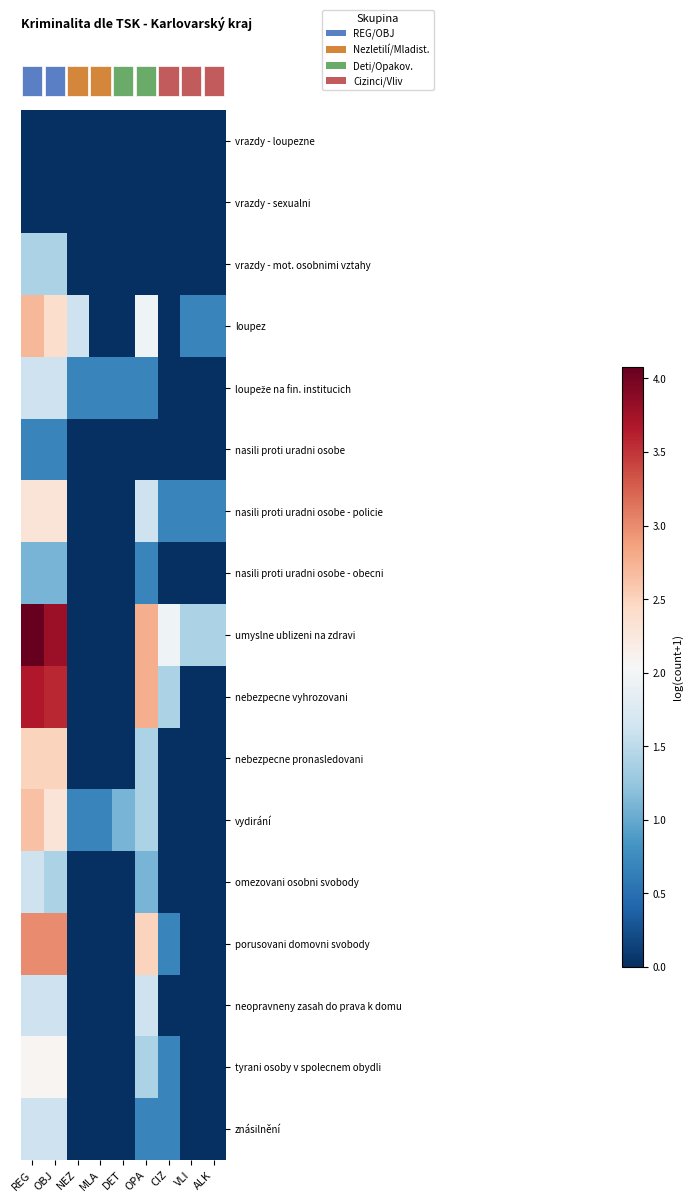

Reading left to right, list all the values displayed in this chart.

row_0: 0.0	0.0	0.0	0.0	0.0	0.0	0.0	0.0	0.0
row_1: 0.0	0.0	0.0	0.0	0.0	0.0	0.0	0.0	0.0
row_2: 1.4	1.4	0.0	0.0	0.0	0.0	0.0	0.0	0.0
row_3: 2.7	2.4	1.6	0.0	0.0	1.9	0.0	0.7	0.7
row_4: 1.6	1.6	0.7	0.7	0.7	0.7	0.0	0.0	0.0
row_5: 0.7	0.7	0.0	0.0	0.0	0.0	0.0	0.0	0.0
row_6: 2.3	2.3	0.0	0.0	0.0	1.6	0.7	0.7	0.7
row_7: 1.1	1.1	0.0	0.0	0.0	0.7	0.0	0.0	0.0
row_8: 4.1	3.8	0.0	0.0	0.0	2.8	1.9	1.4	1.4
row_9: 3.7	3.6	0.0	0.0	0.0	2.8	1.4	0.0	0.0
row_10: 2.5	2.5	0.0	0.0	0.0	1.4	0.0	0.0	0.0
row_11: 2.6	2.3	0.7	0.7	1.1	1.4	0.0	0.0	0.0
row_12: 1.6	1.4	0.0	0.0	0.0	1.1	0.0	0.0	0.0
row_13: 3.0	3.0	0.0	0.0	0.0	2.5	0.7	0.0	0.0
row_14: 1.6	1.6	0.0	0.0	0.0	1.6	0.0	0.0	0.0
row_15: 2.1	2.1	0.0	0.0	0.0	1.4	0.7	0.0	0.0
row_16: 1.6	1.6	0.0	0.0	0.0	0.7	0.7	0.0	0.0